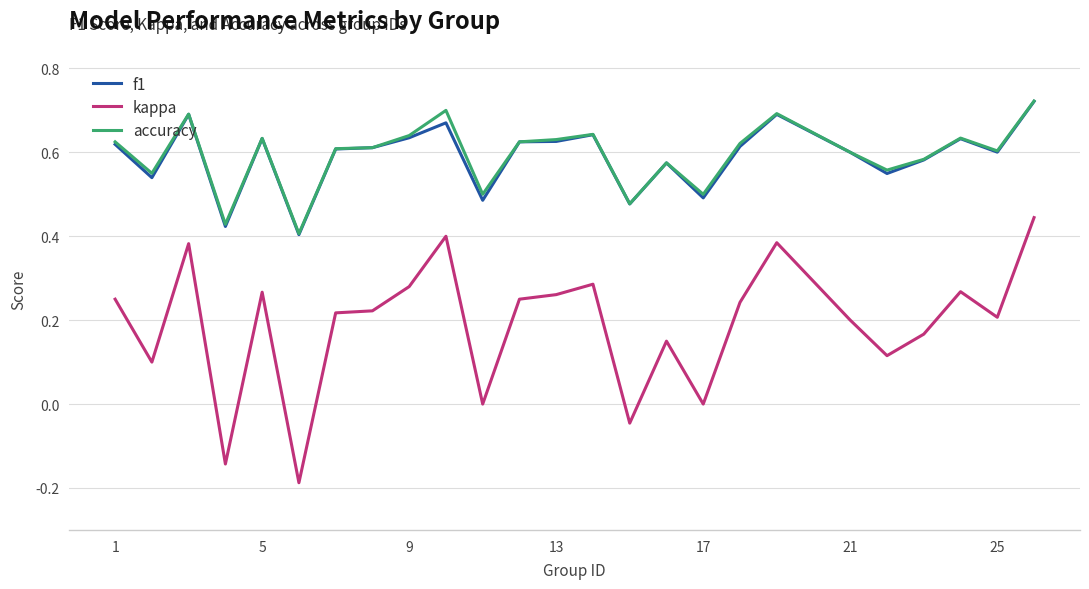

Which series has the largest range (max minus min)?

kappa